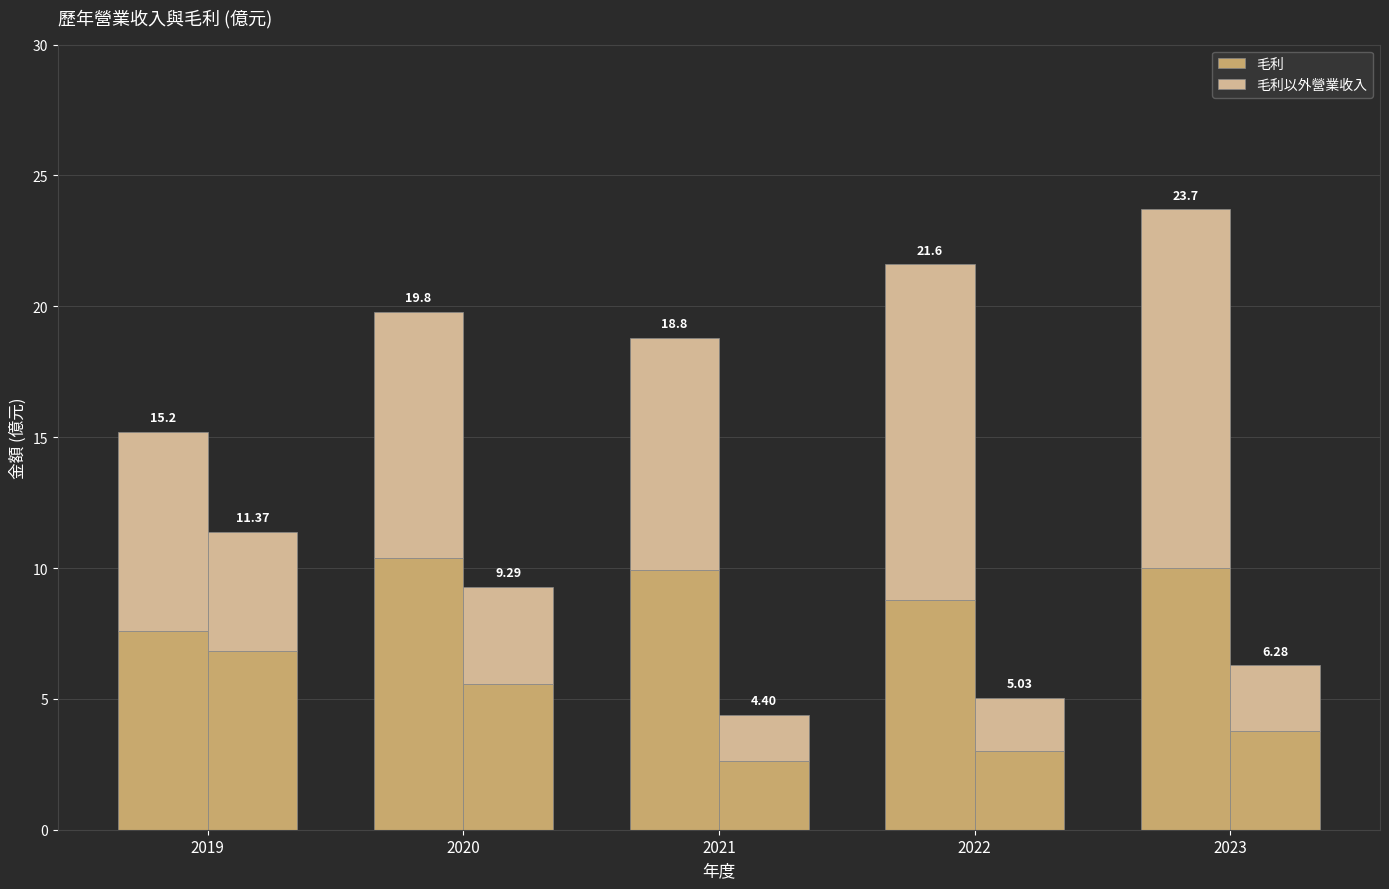

The value of 毛利 at 2021 is 16.0. True or false?

False